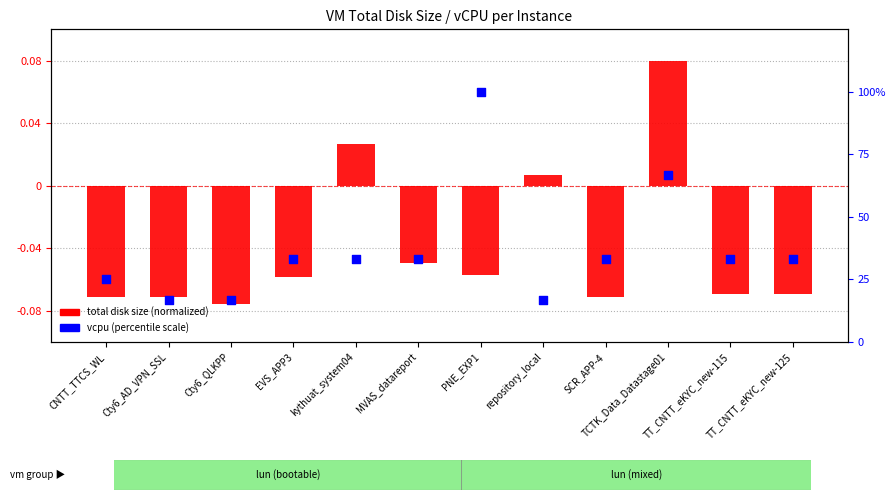

At how many categories does at least one series exceed 67?

1